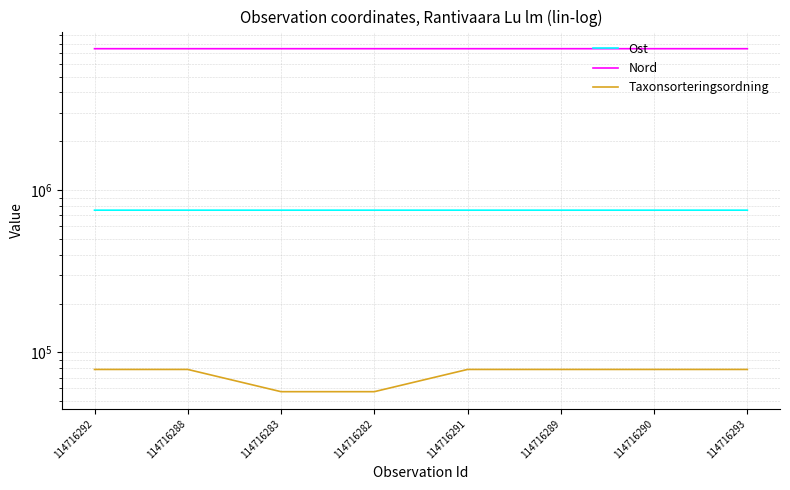

What is the difference between the Nord values at 114716290 and 114716288?

76